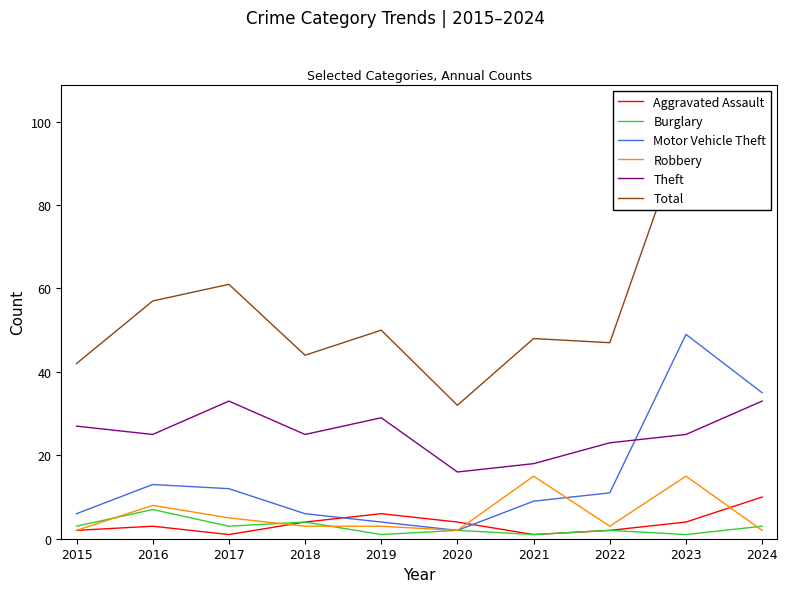

Between 2017 and 2021, which series saw the biggest shift?

Theft